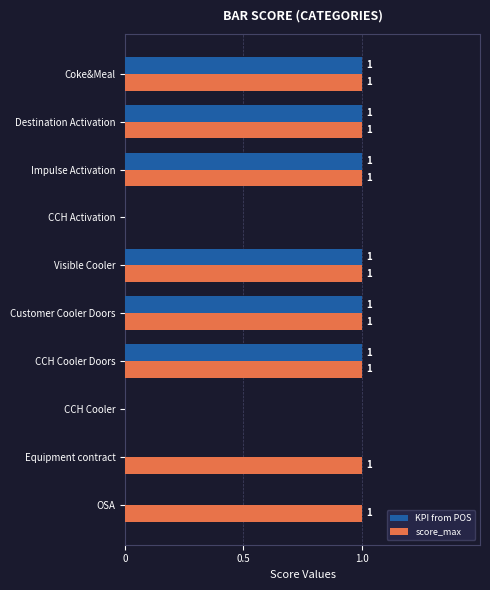

The score_max series shows -1 at CCH Cooler. True or false?

False